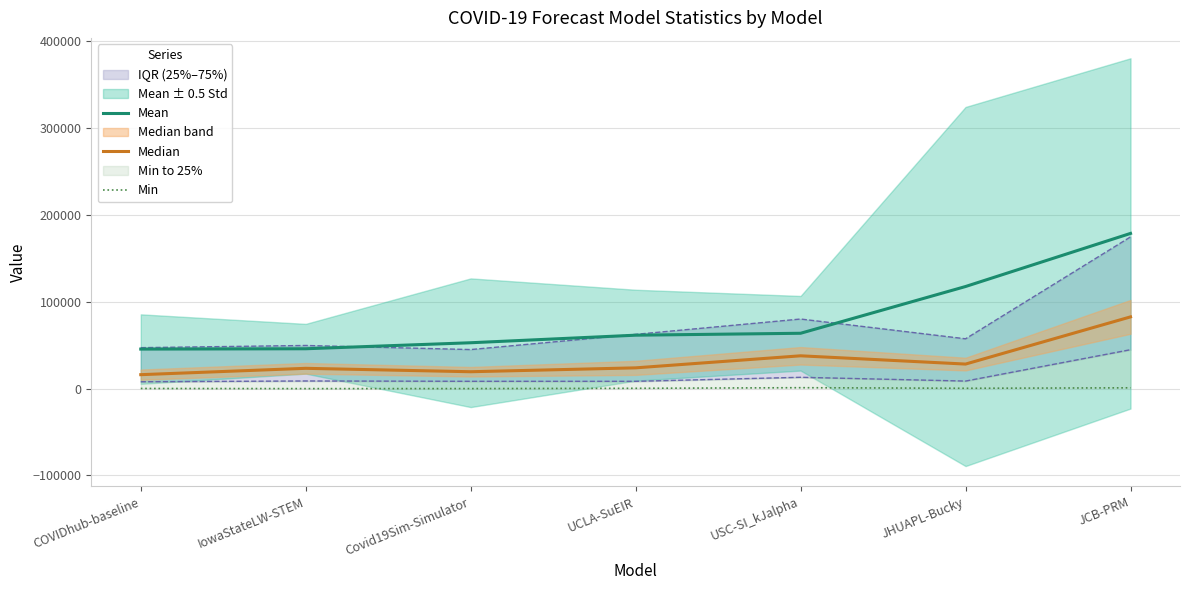

Rank the series by their average value, from highest to lowest.

Mean, Median, Min